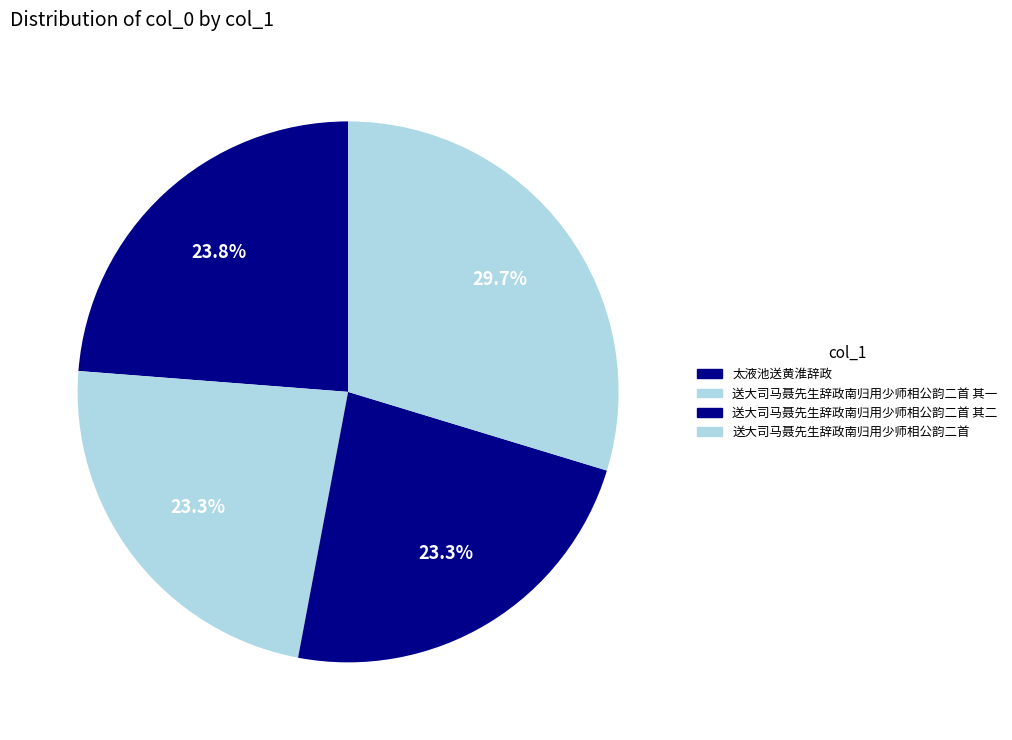

Which slice is the largest?

送大司马聂先生辞政南归用少师相公韵二首